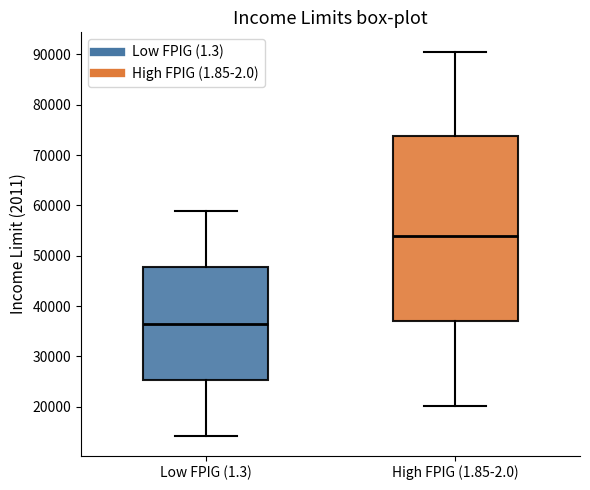

Where does the upper whisker of the box for High FPIG (1.85-2.0) end on the y-axis? The values are not printed on the chart, so give them approximately, as read against the axis.

91000